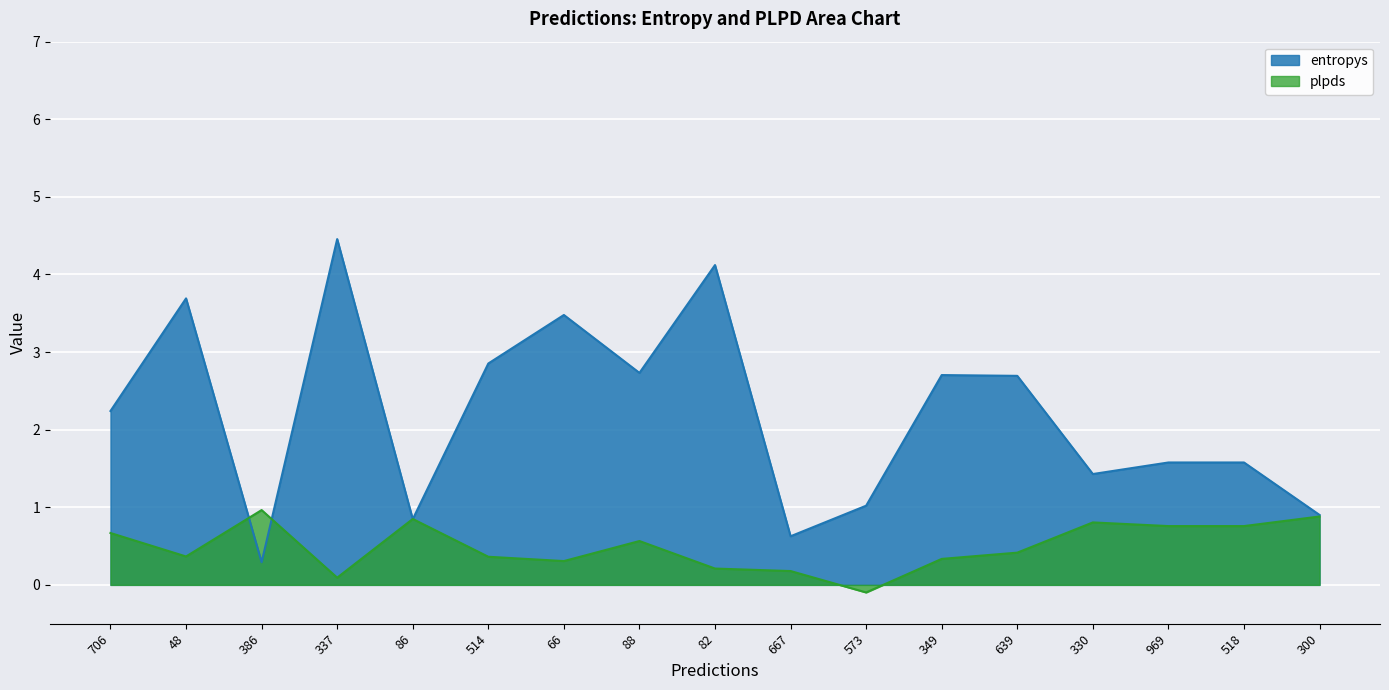

What is the smallest value displayed?

-0.1